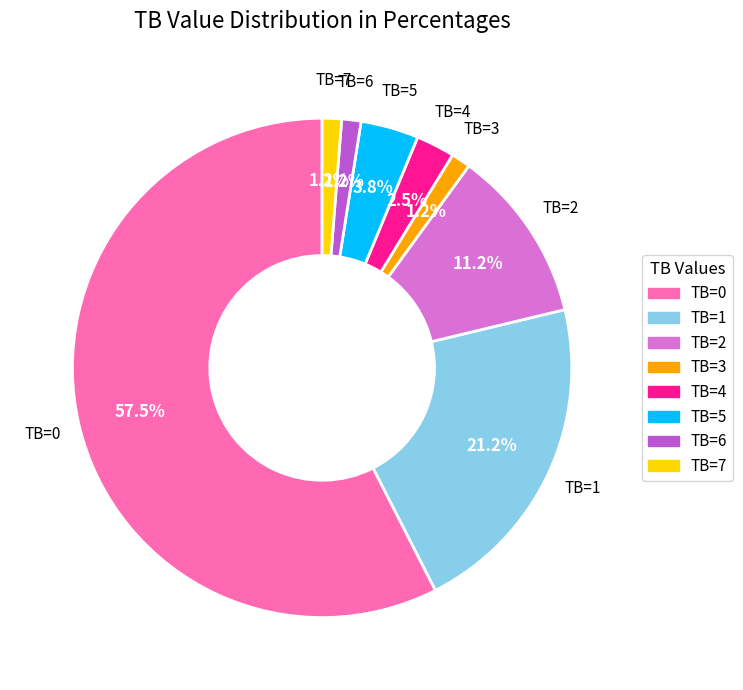

Is the sum of TB=6 and TB=3 greater than half?

No